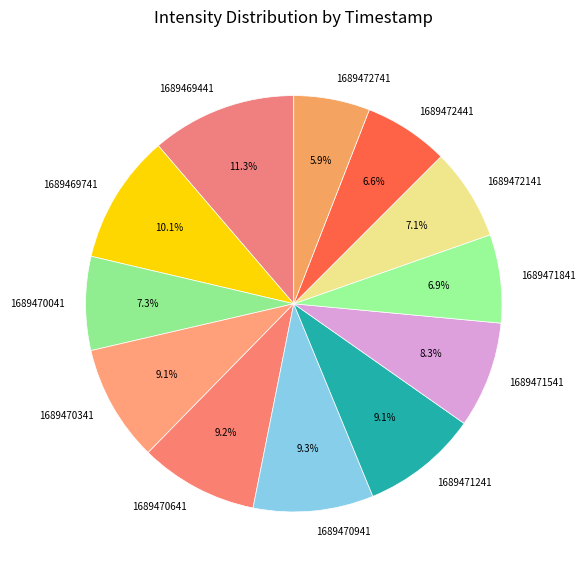

What is the largest slice in the pie chart?

1689469441